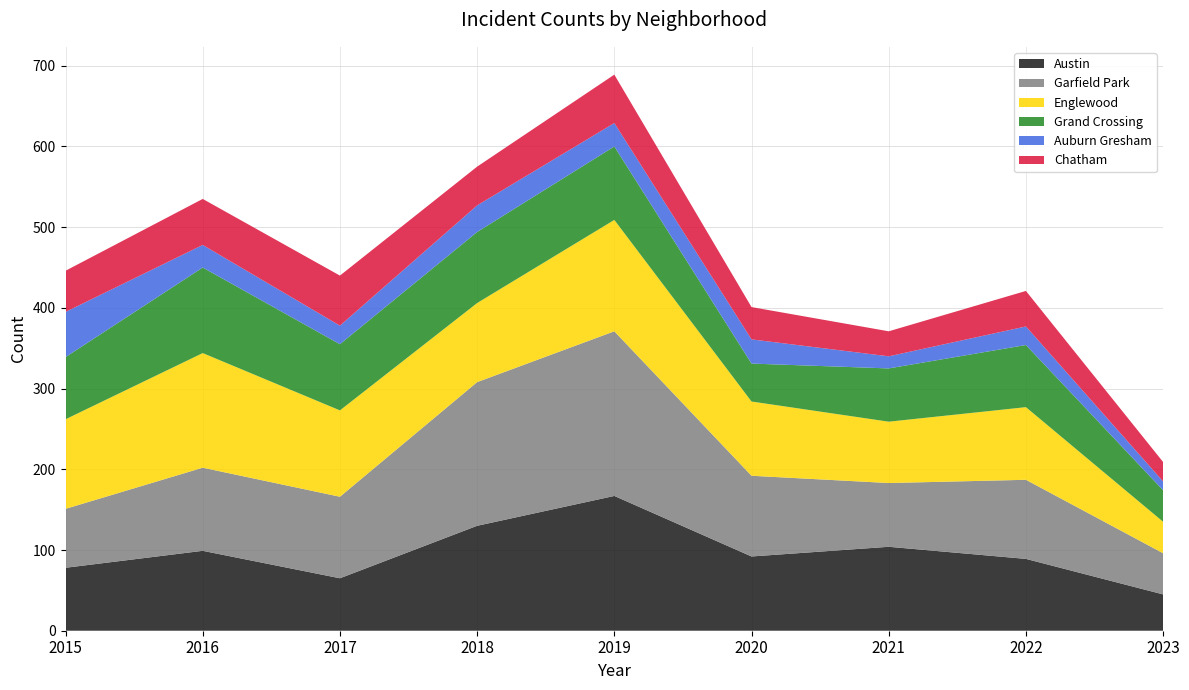

Reading left to right, transcribe all the data shown in this chart.

Austin: 78	99	65	130	167	92	104	89	45
Garfield Park: 73	103	101	178	204	100	79	98	51
Englewood: 111	142	107	98	138	92	76	90	39
Grand Crossing: 77	106	82	88	91	47	66	77	39
Auburn Gresham: 56	28	23	33	29	30	15	23	11
Chatham: 51	57	62	48	60	40	31	44	24